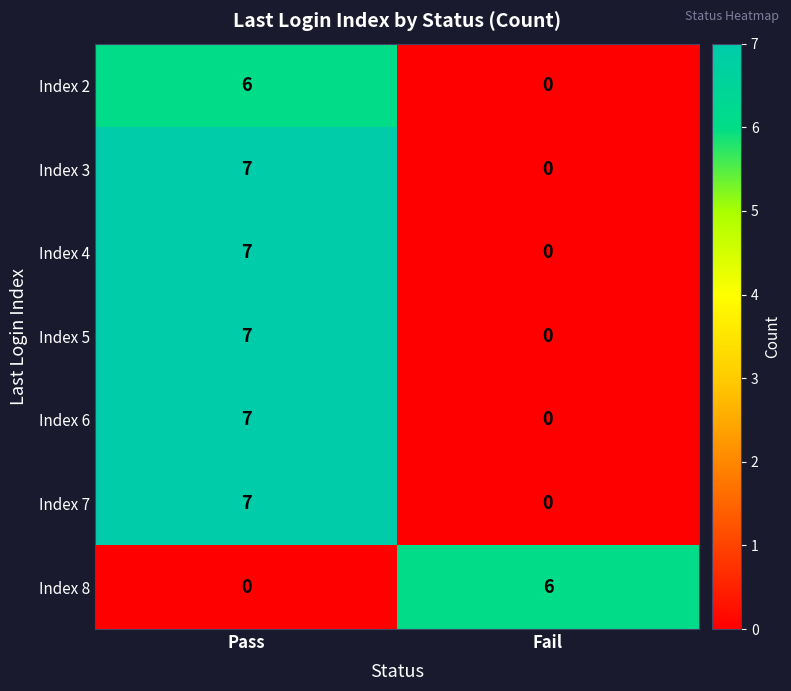

What is the total value across all series at Fail?

6